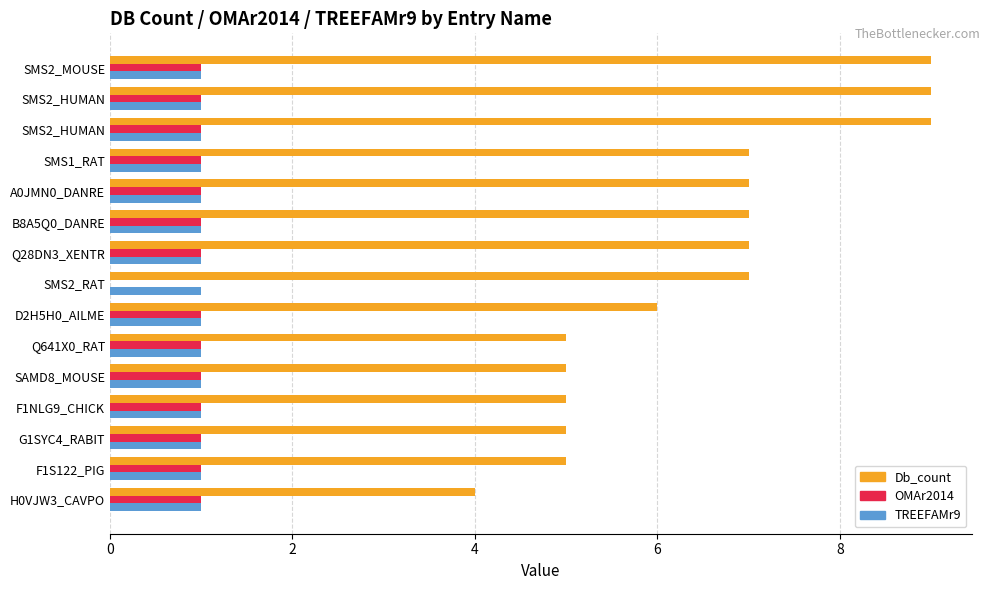

What are all the series names shown in the legend?

Db_count, OMAr2014, TREEFAMr9